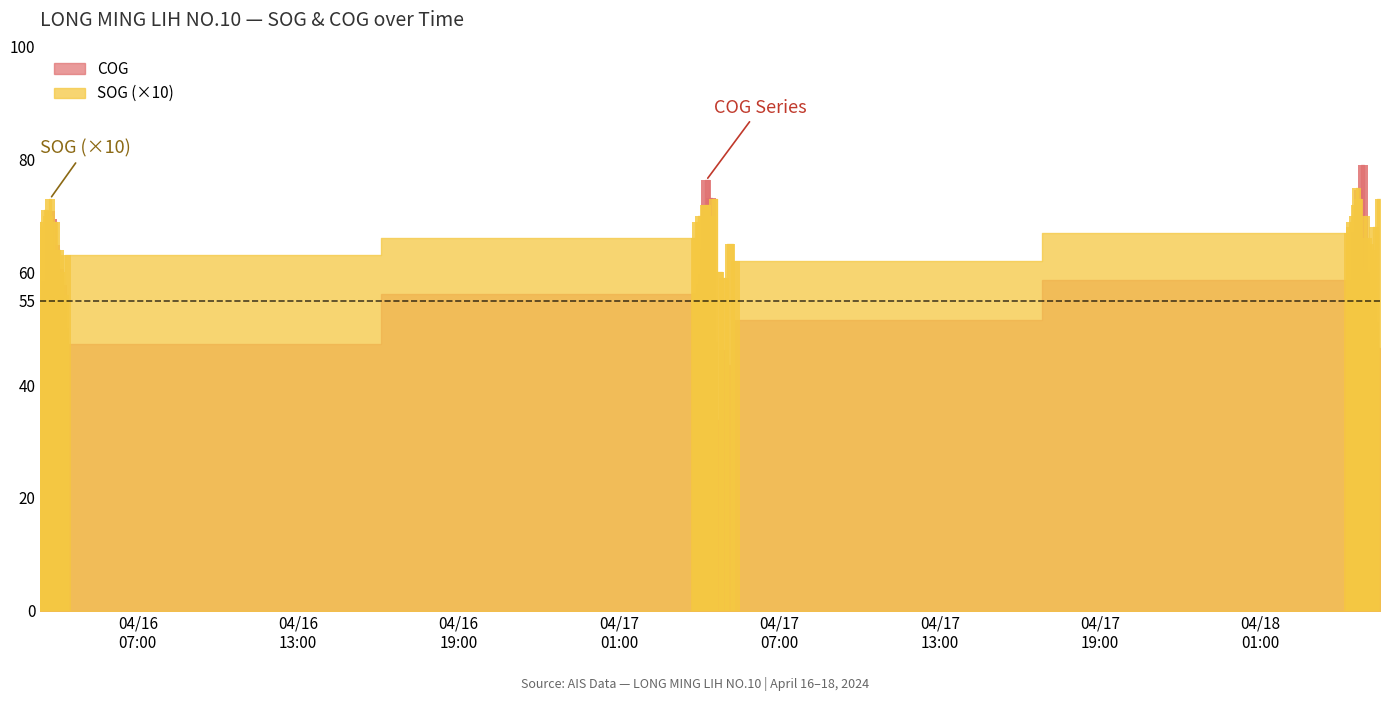

Where does the COG series first go above 56?

2024-04-16 03:32:46